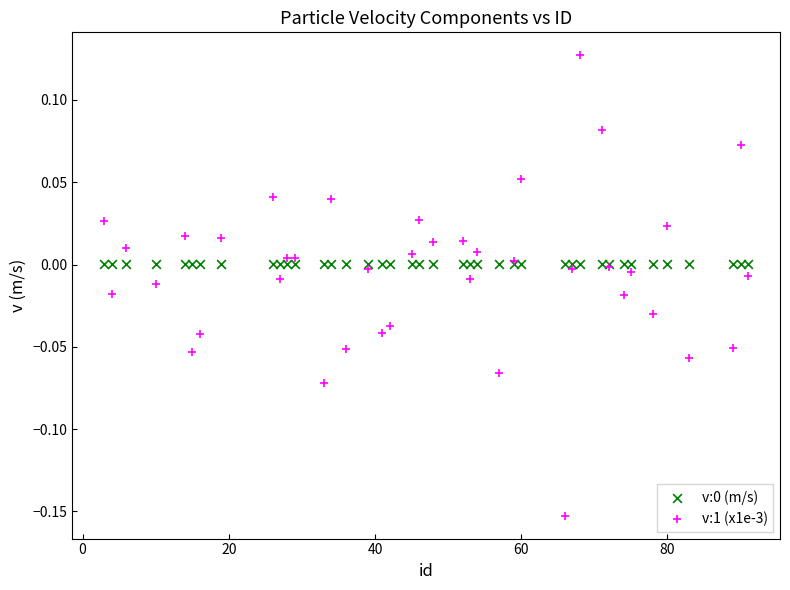

Which series reaches the maximum Y coordinate?

v:1 (x1e-3)